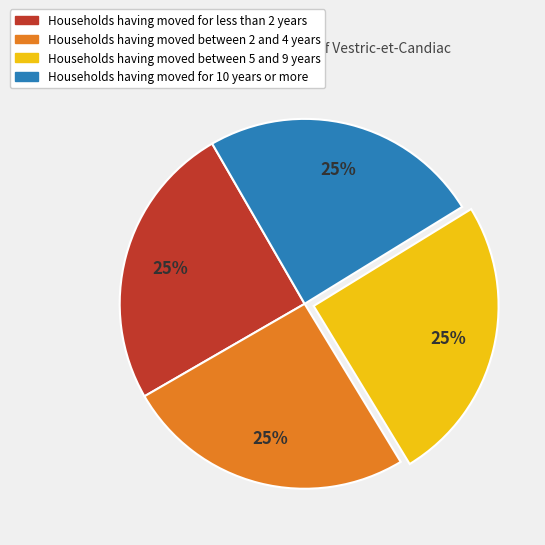

Is there a majority slice in this chart?

No